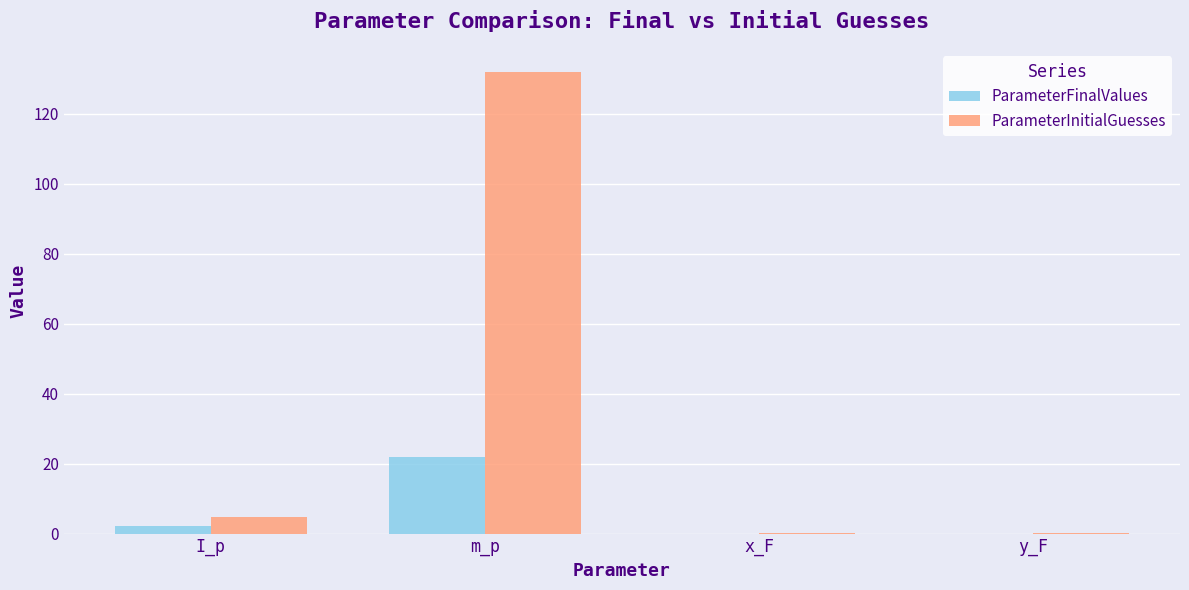

Are the bars grouped side by side (vs. stacked)?

Yes